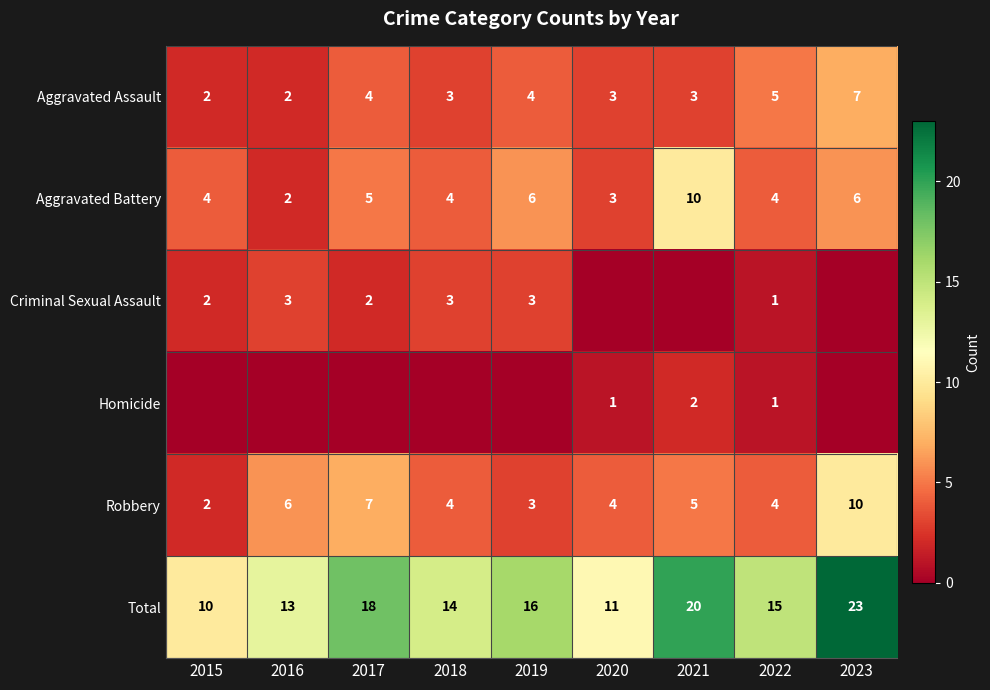

How many values in the Aggravated Battery series are below 4?

2